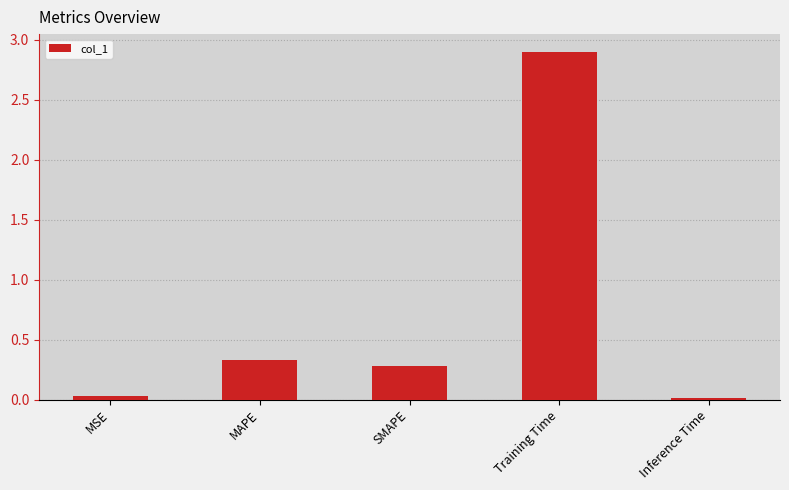

What is the value of the 3rd bar from the left?

0.3